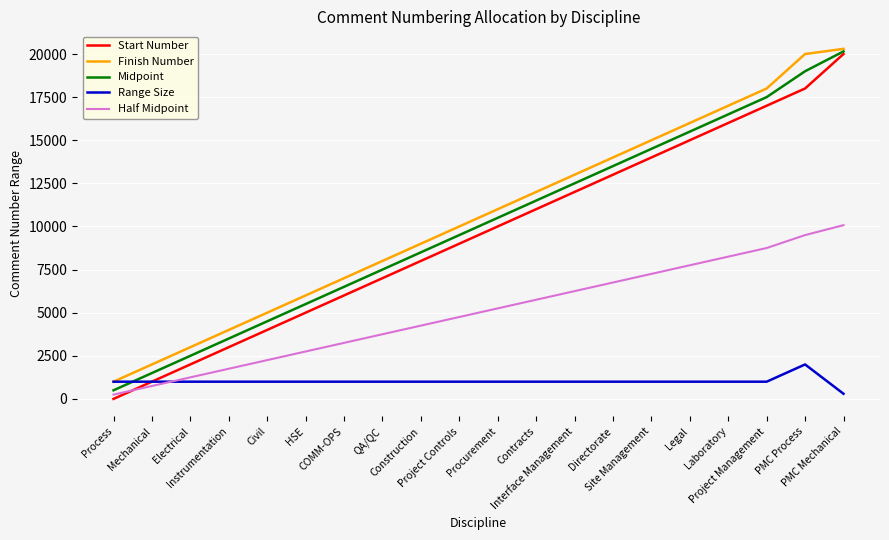

True or false: Start Number has a value of 11001.0 at Contracts.

True